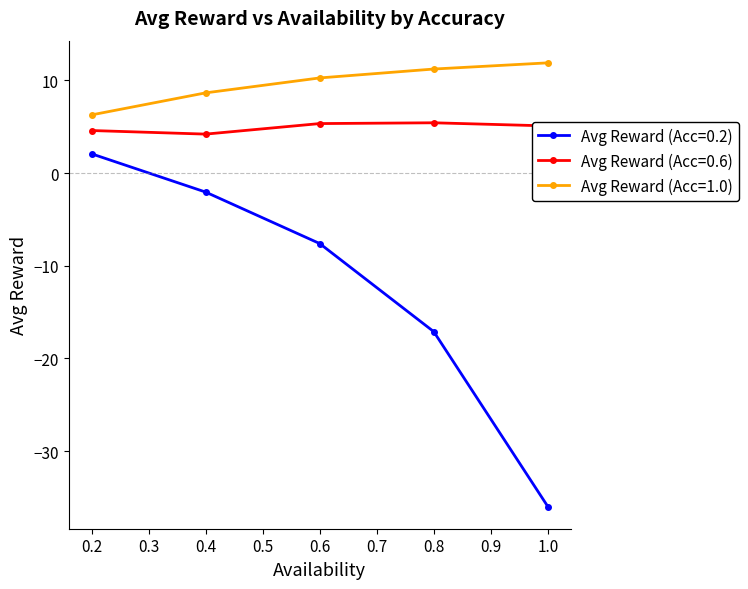

Read the Avg Reward (Acc=0.6) value at 1.0.

5.1